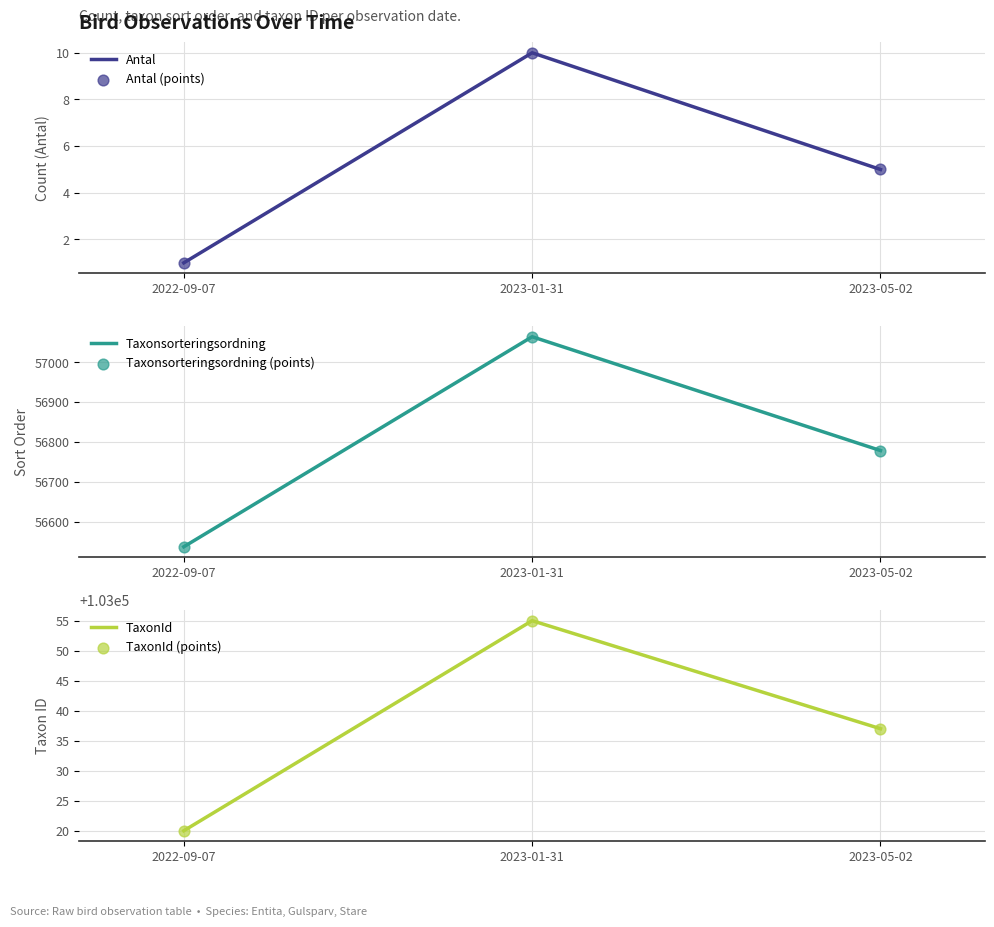

Which series contains the lowest Y value?

Antal